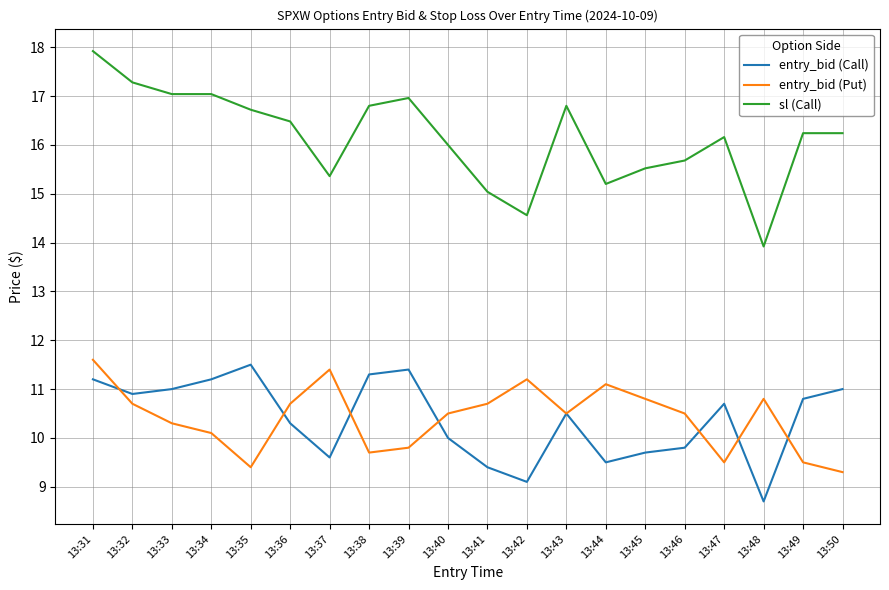

At 13:48, list the series in order from largest to smallest.

sl (Call), entry_bid (Put), entry_bid (Call)